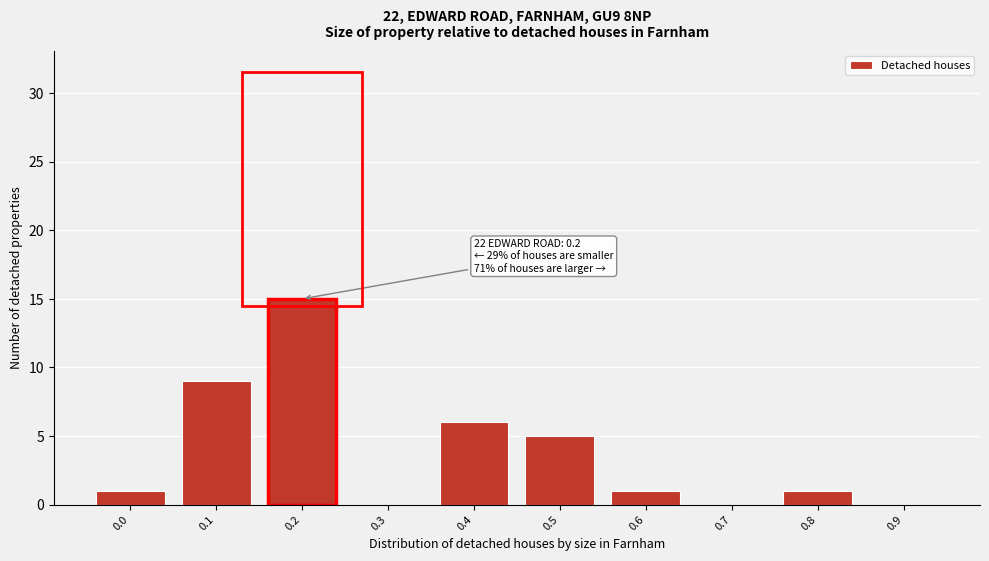

Reading left to right, transcribe all the data shown in this chart.

0.0=1	0.1=9	0.2=15	0.3=0	0.4=6	0.5=5	0.6=1	0.7=0	0.8=1	0.9=0